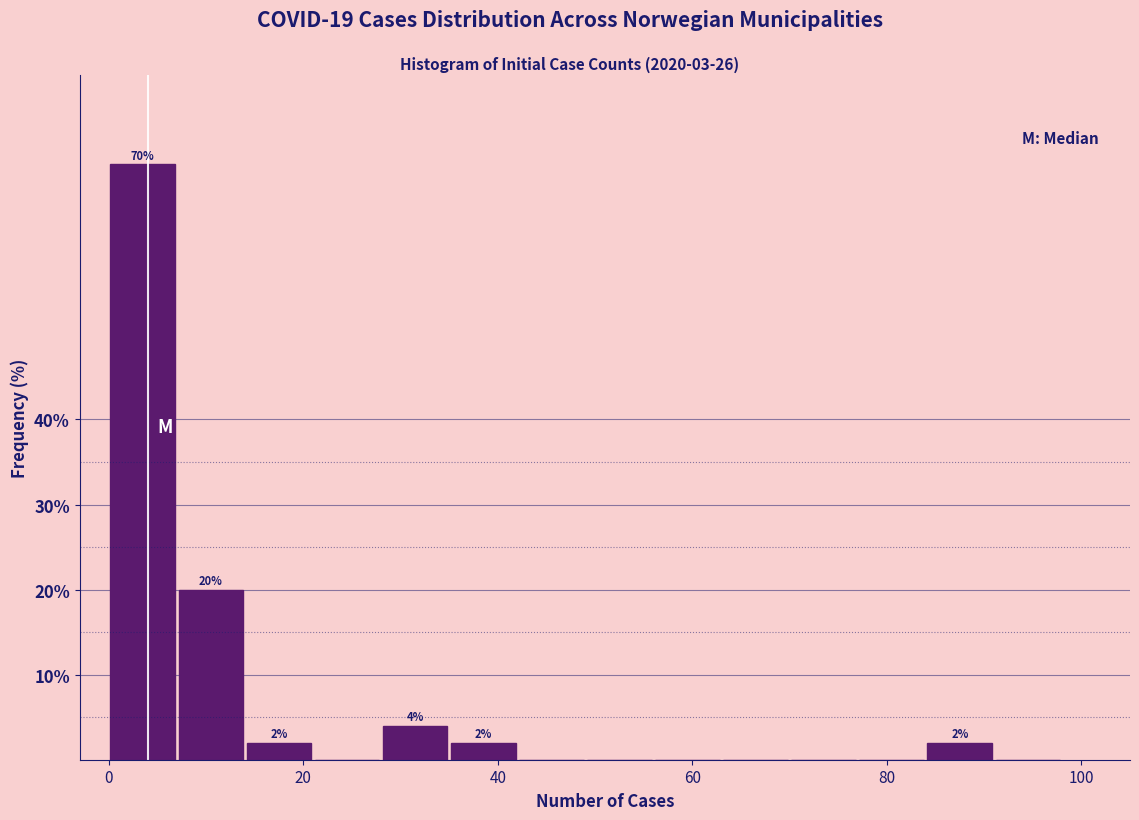

Around what value on the x-axis is the tallest bar? Give the approximate position of its centre, as read against the axis.

4